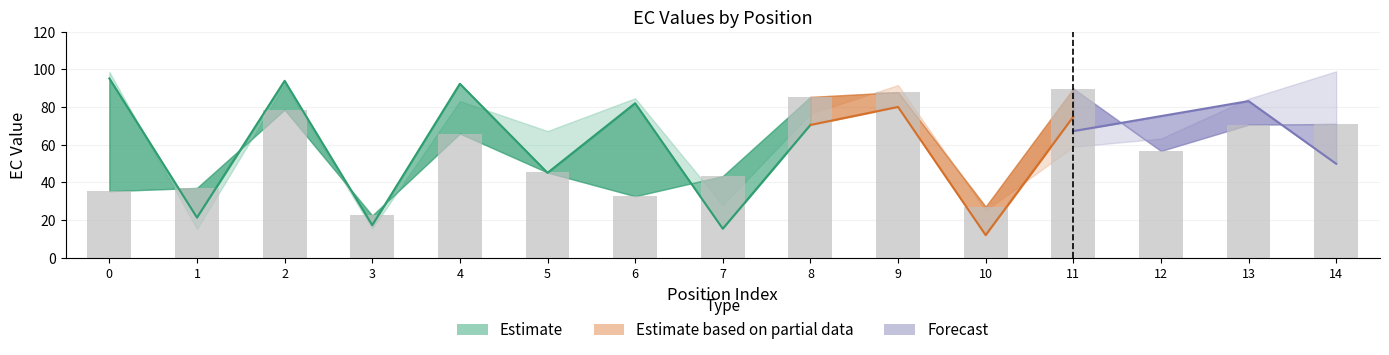

Read the EC_0.38 value at 10.

12.0